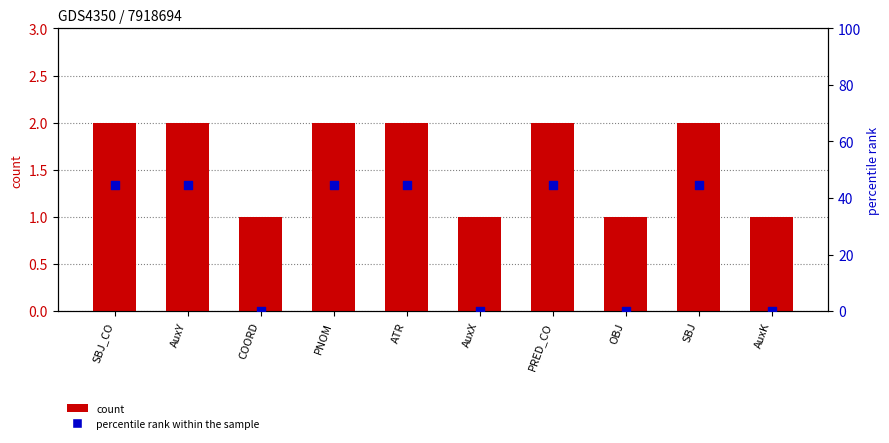

At which category is the sum across all series the highest?

SBJ_CO